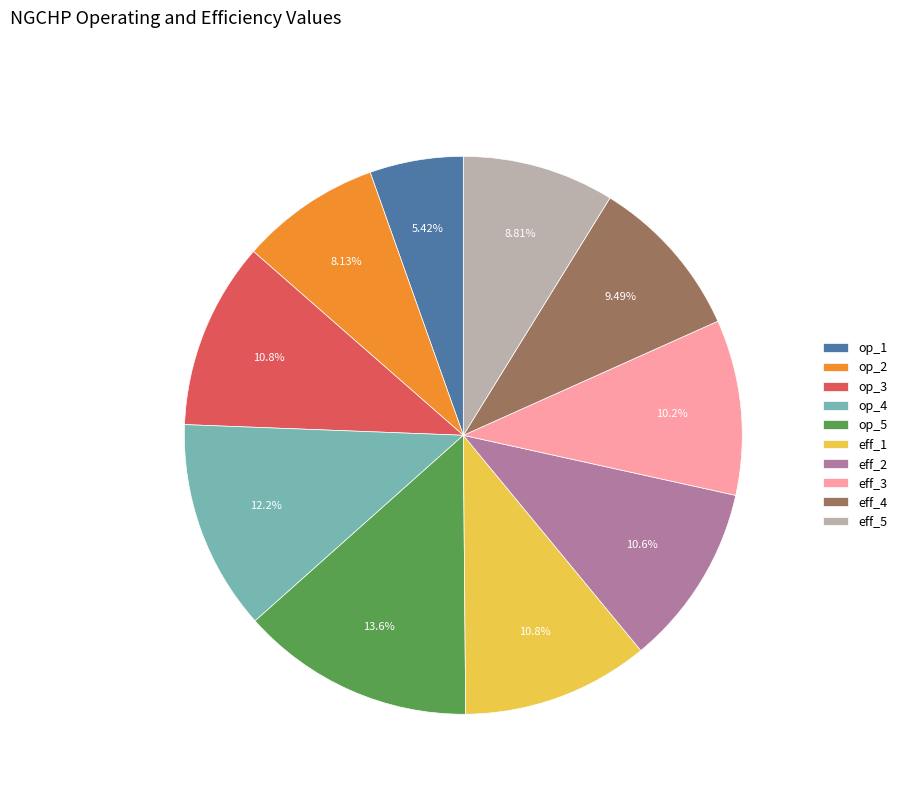

True or false: eff_2 accounts for 11% of the total.

True